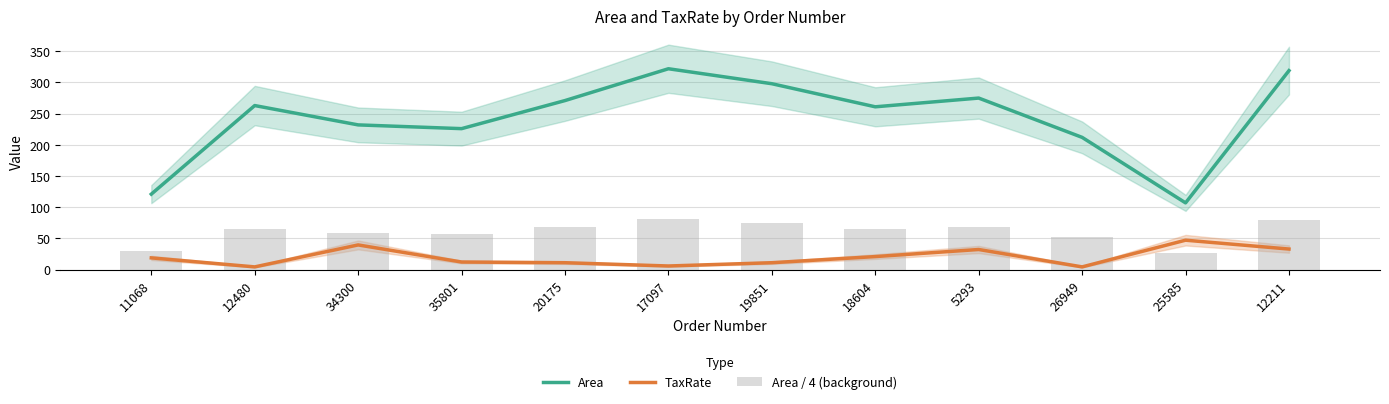

The value of Area at 5293 is 97.8. True or false?

False